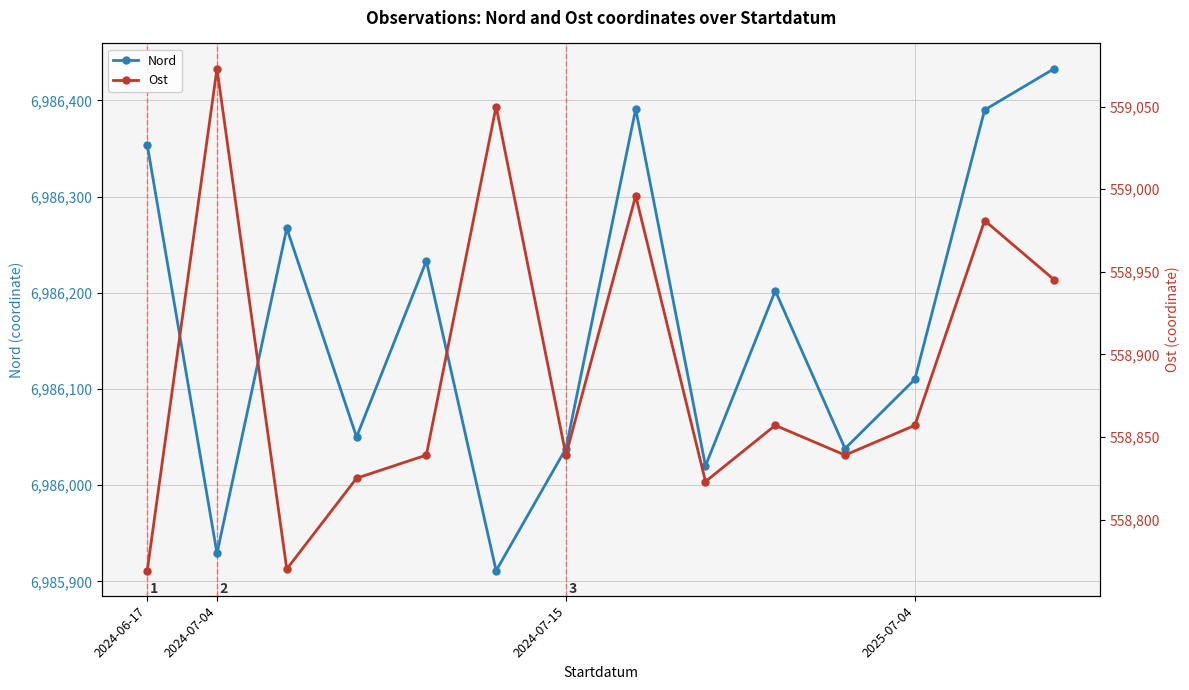

How many categories are shown in the chart?

14